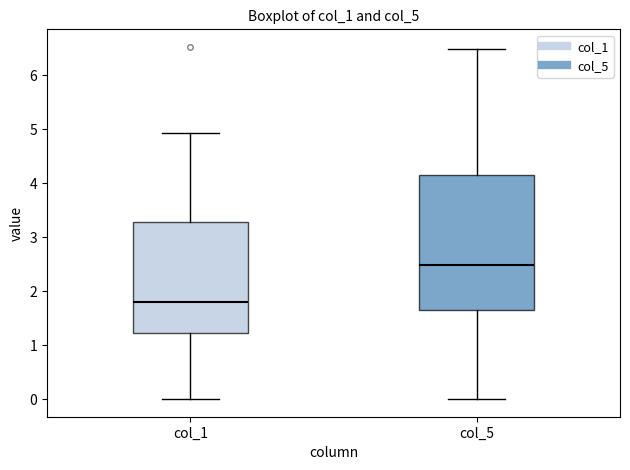

Which box's median line is the lowest?

col_1